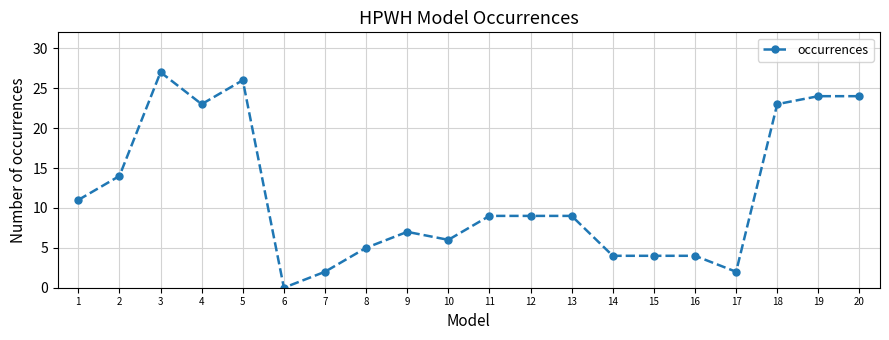

Between 20 and 15, which is larger?

20